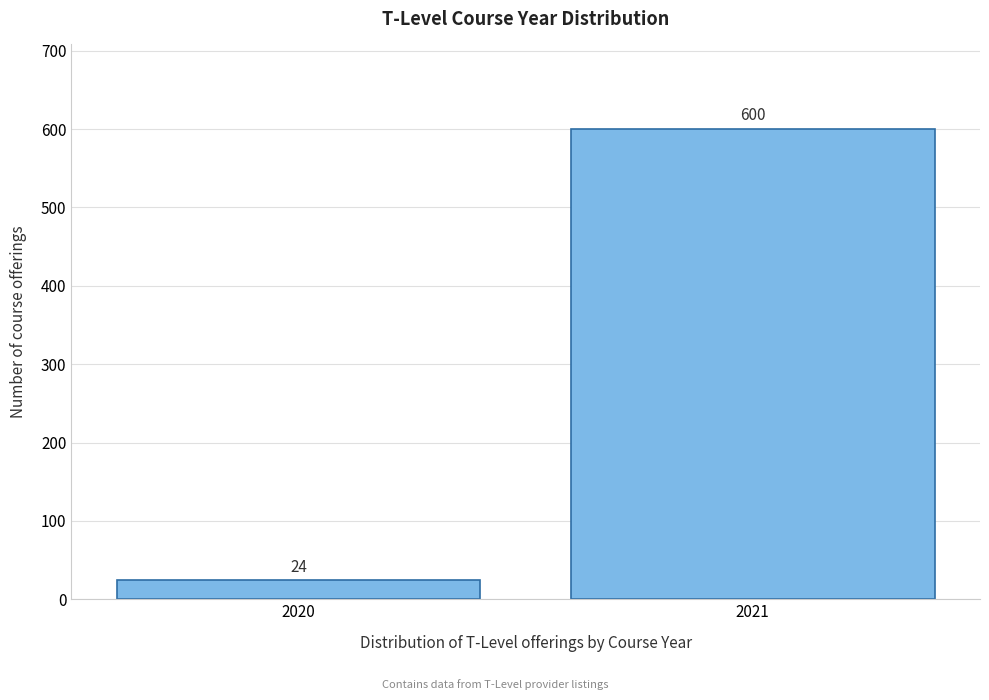

Reading left to right, list all the values displayed in this chart.

24	600